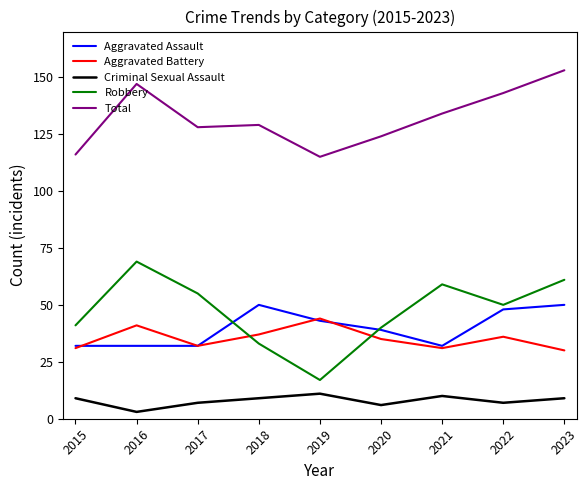

What is the greatest value displayed?

153